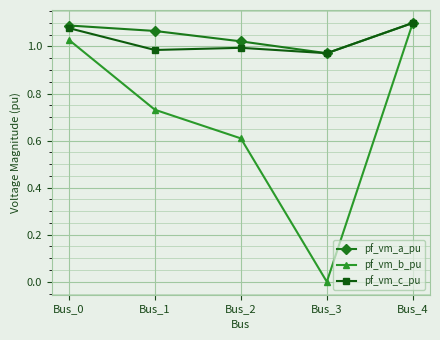

Does the chart have visible grid lines?

Yes